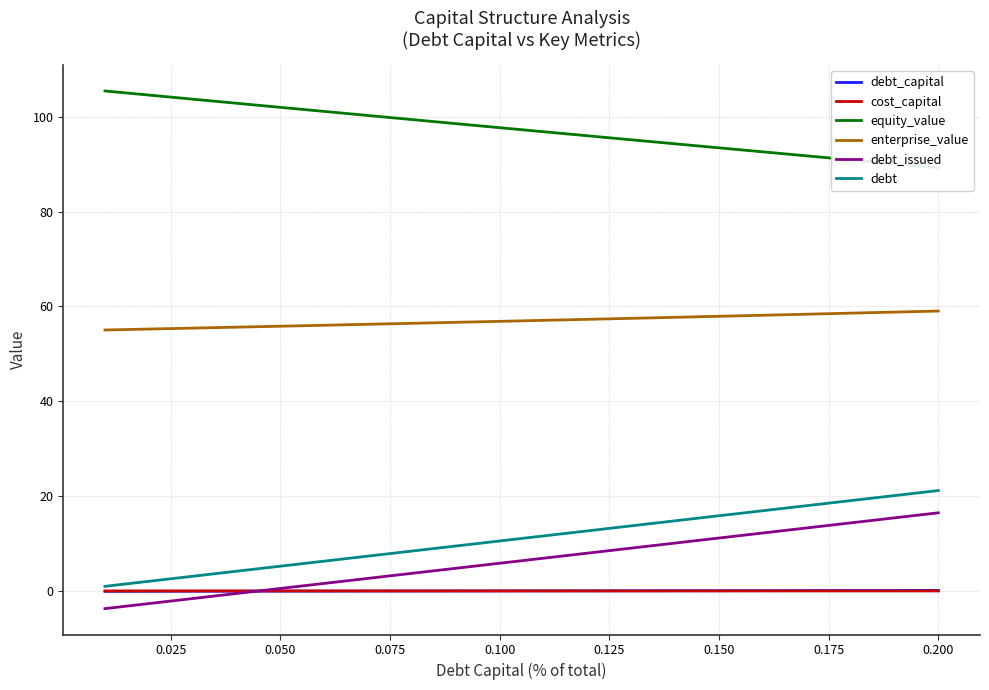

How many series are shown in this chart?

6